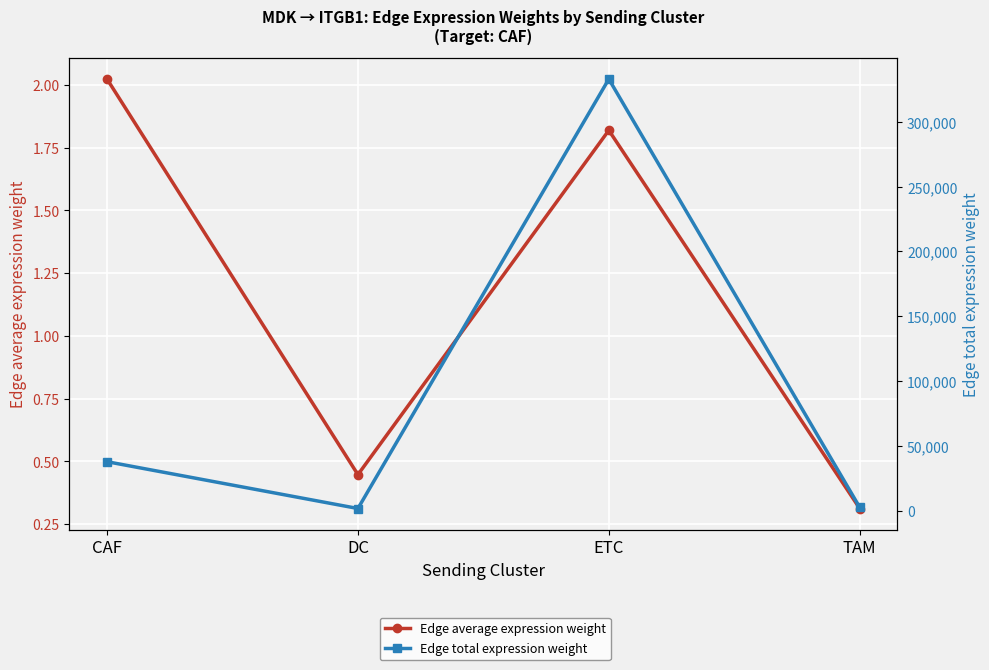

At which category does Edge total expression weight reach its first local peak?

ETC